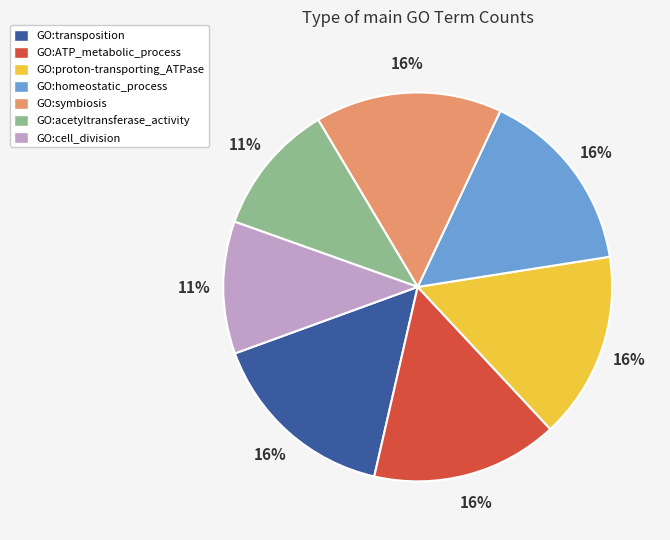

True or false: GO:cell_division accounts for 2% of the total.

False